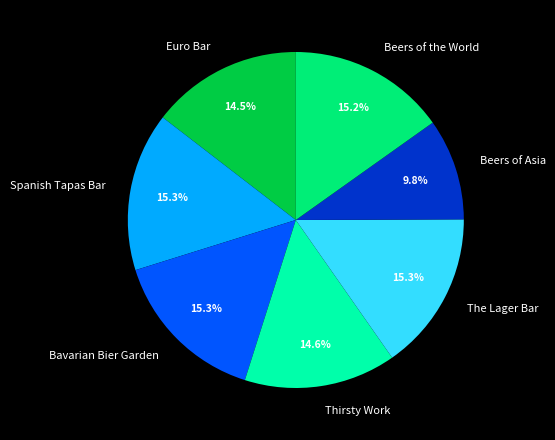

What percentage is NOT represented by Beers of Asia?

90.2%